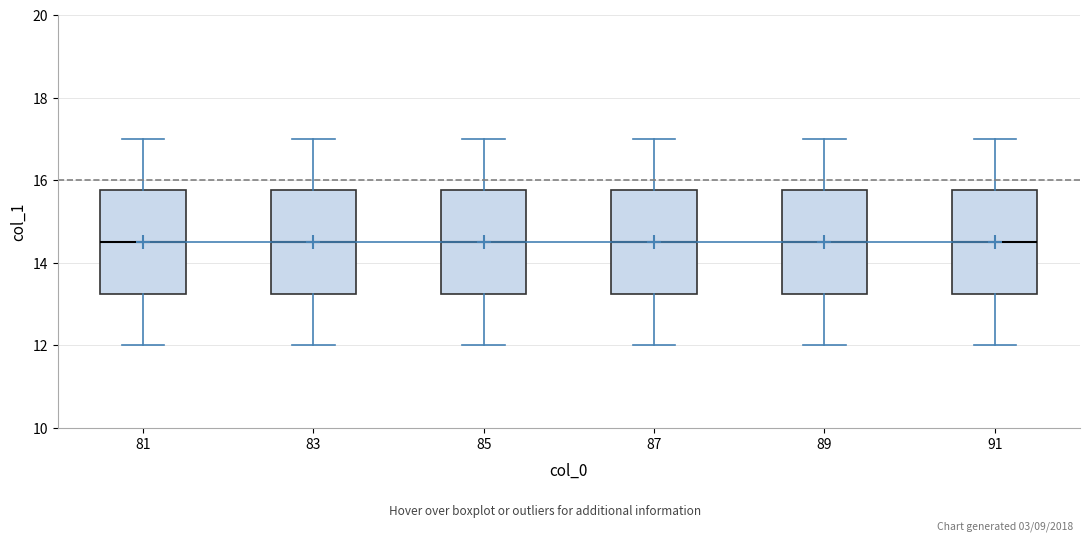

Reading left to right, read every box against the y-axis: the position of its median line, the range the box covers, and the ends of its whiskers. The values are not printed on the chart, so give them approximately, as read against the axis.

81: median 14.6, box 13.2 to 15.8, whiskers 12.0 to 17.0
83: median 14.6, box 13.2 to 15.8, whiskers 12.0 to 17.0
85: median 14.6, box 13.2 to 15.8, whiskers 12.0 to 17.0
87: median 14.6, box 13.2 to 15.8, whiskers 12.0 to 17.0
89: median 14.6, box 13.2 to 15.8, whiskers 12.0 to 17.0
91: median 14.6, box 13.2 to 15.8, whiskers 12.0 to 17.0